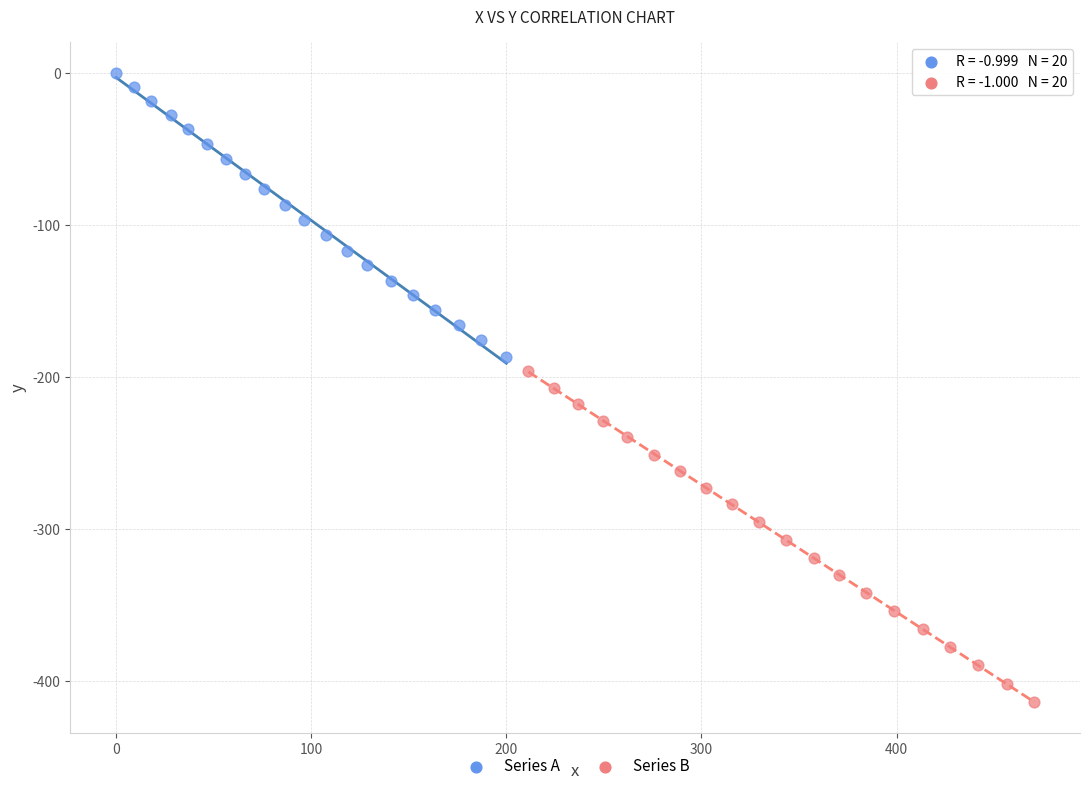

Which series contains the lowest Y value?

Series B